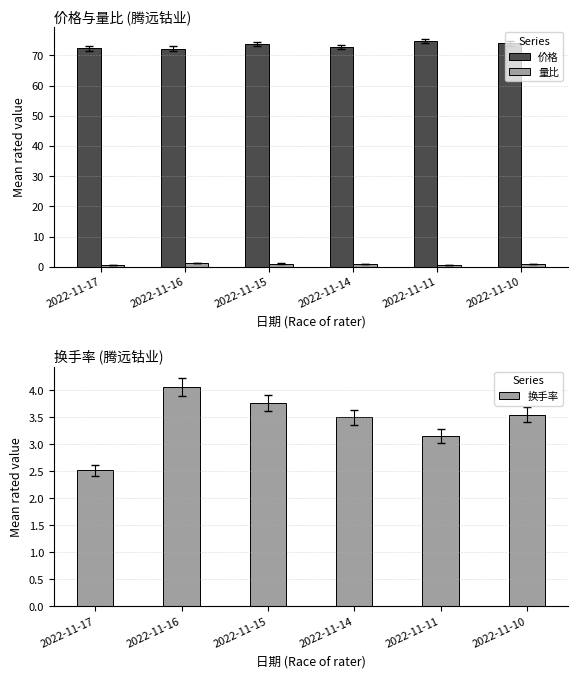

What is the sum of all 价格 values?

439.8